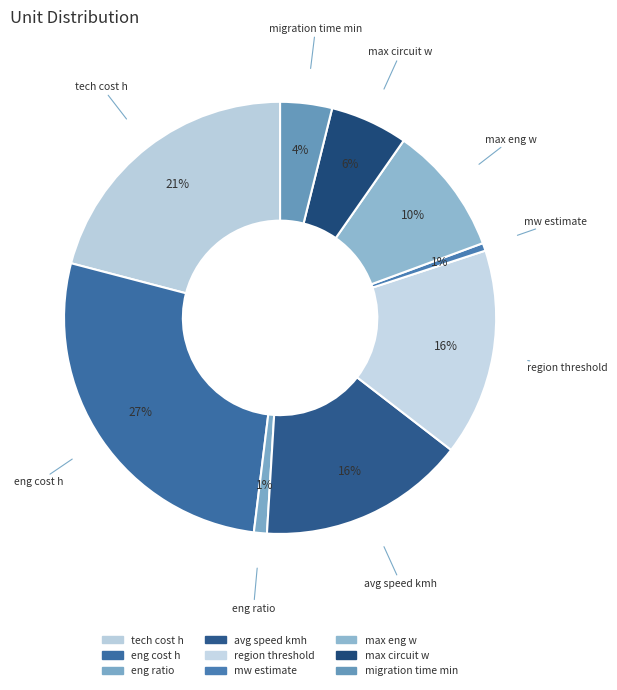

How many slices are in this pie chart?

9